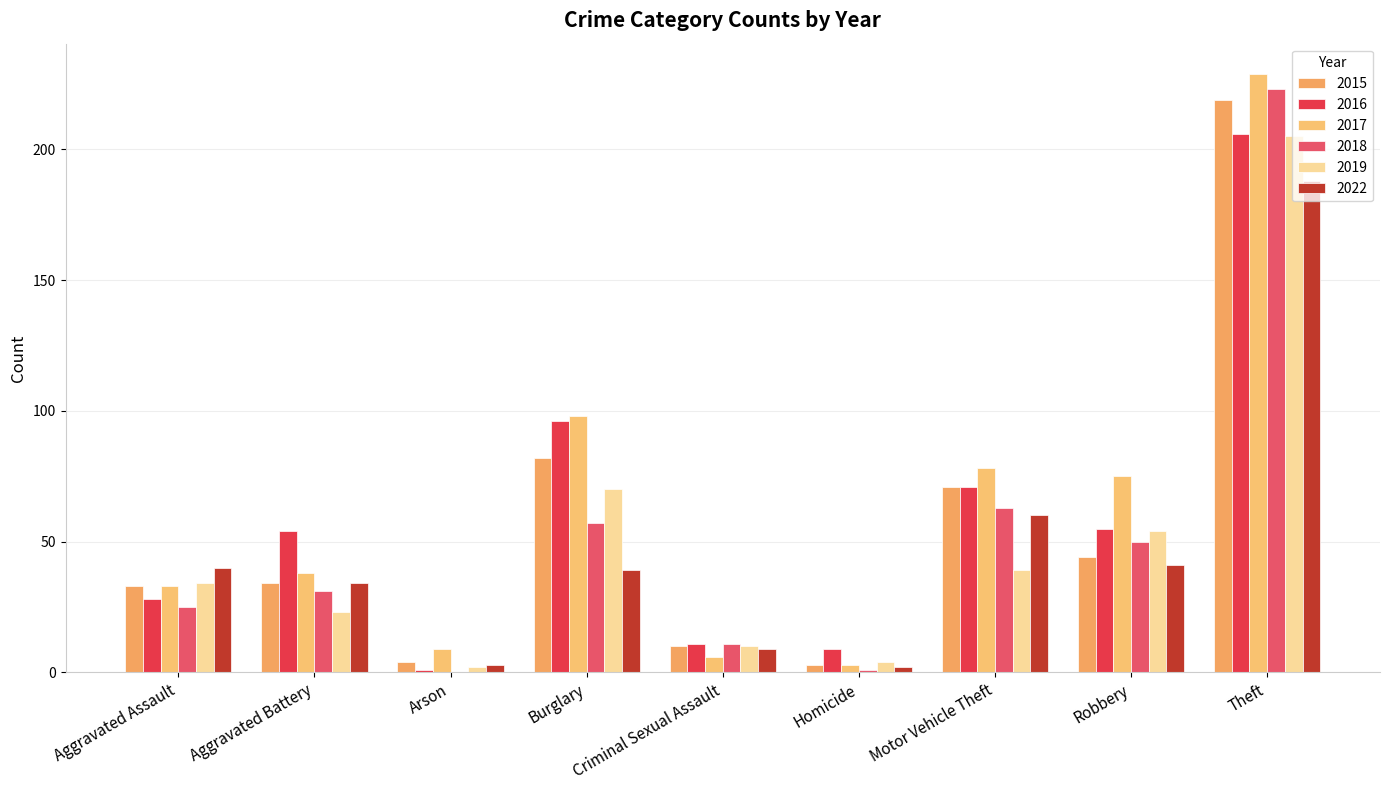

What are all the series names shown in the legend?

2015, 2016, 2017, 2018, 2019, 2022